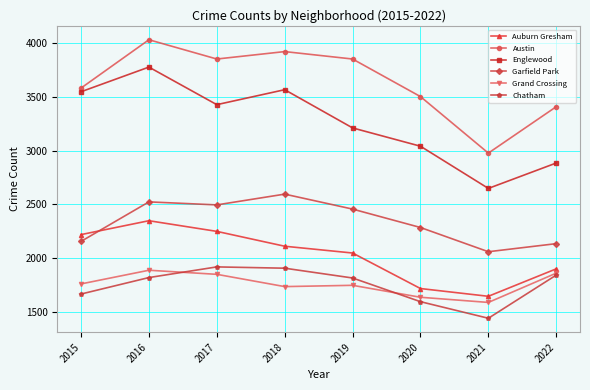

How many values in the Auburn Gresham series are below 2112?

4